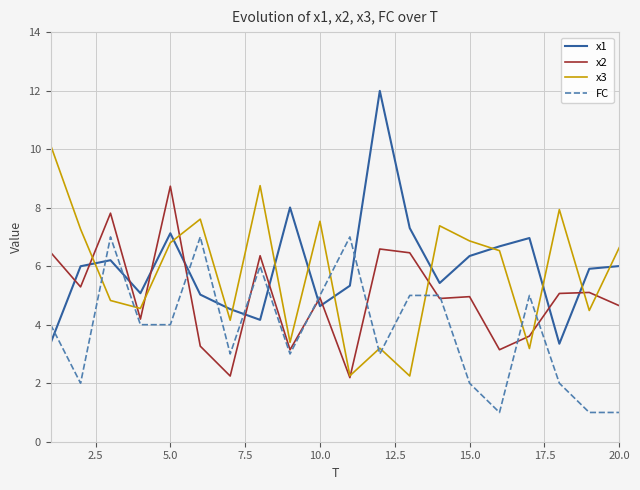

Count the number of categories in the chart.

20